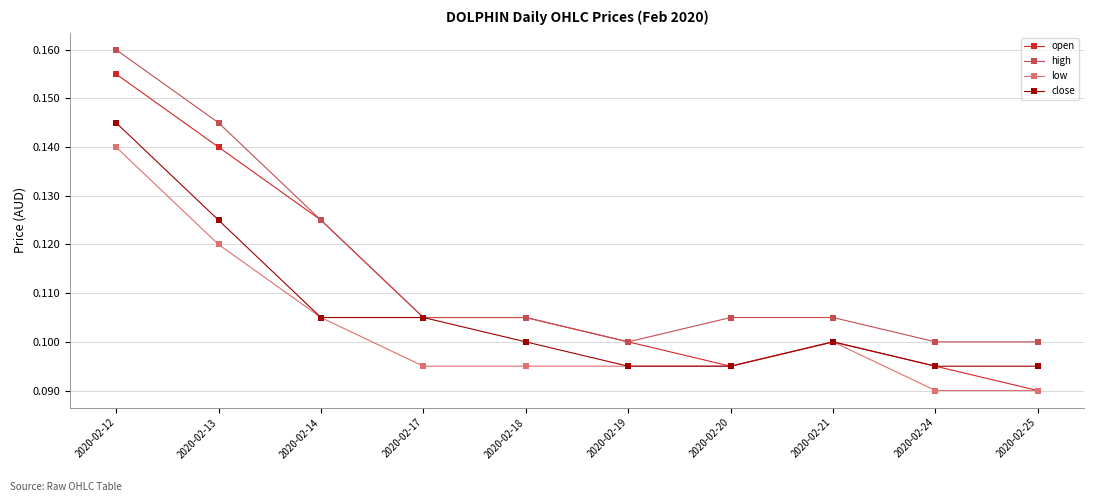

Which series has the largest total across all categories?

high